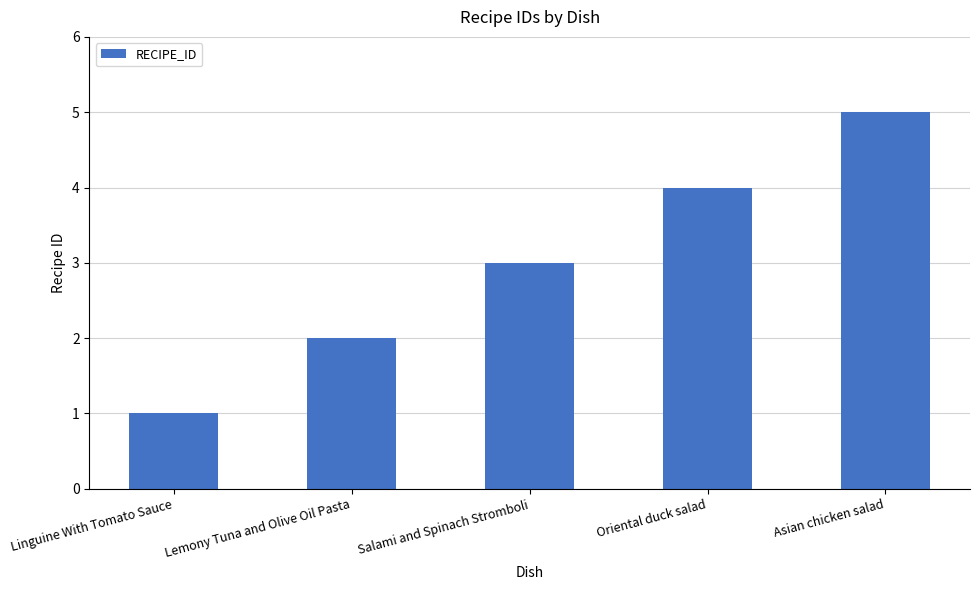

Where is the data nearest to the value 3?

Salami and Spinach Stromboli